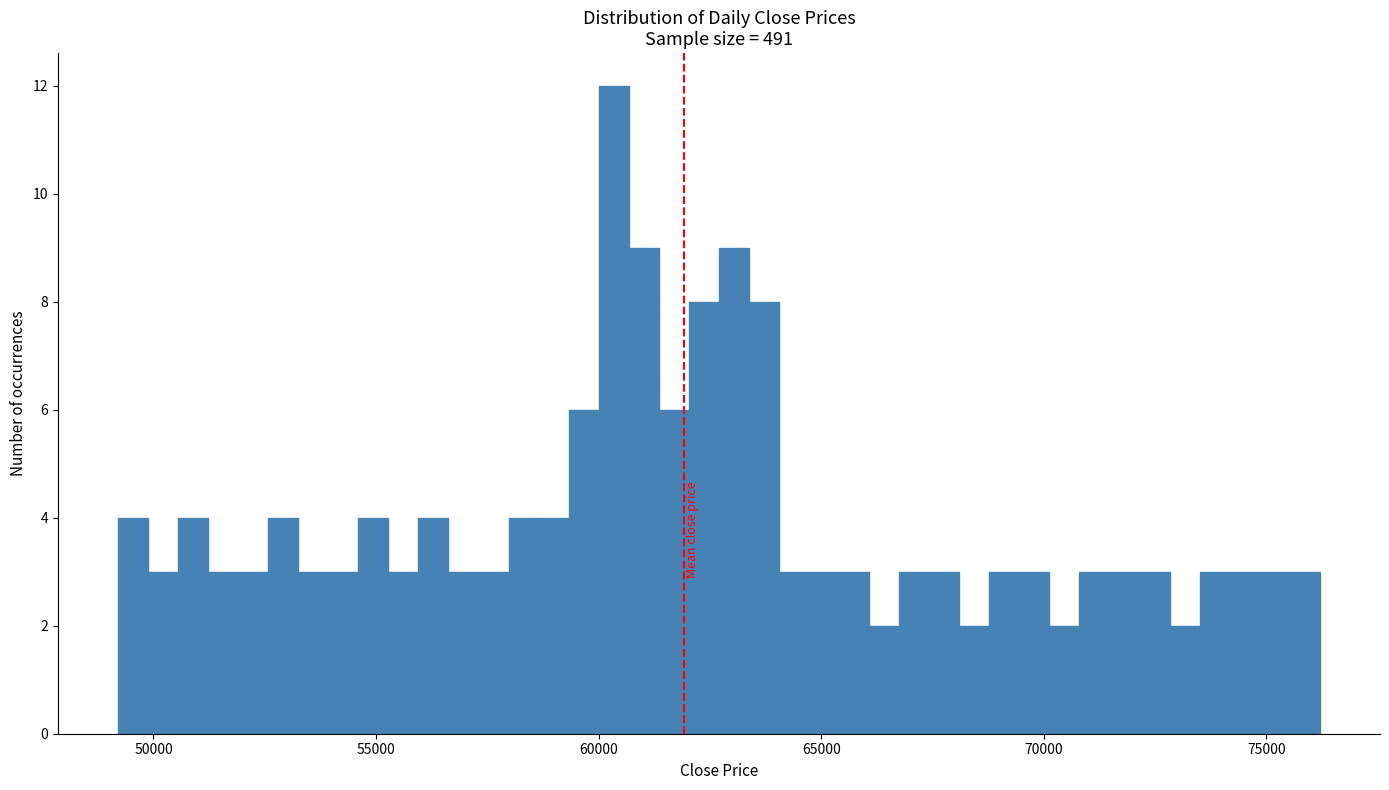

Around what value on the x-axis is the tallest bar? Give the approximate position of its centre, as read against the axis.

60500